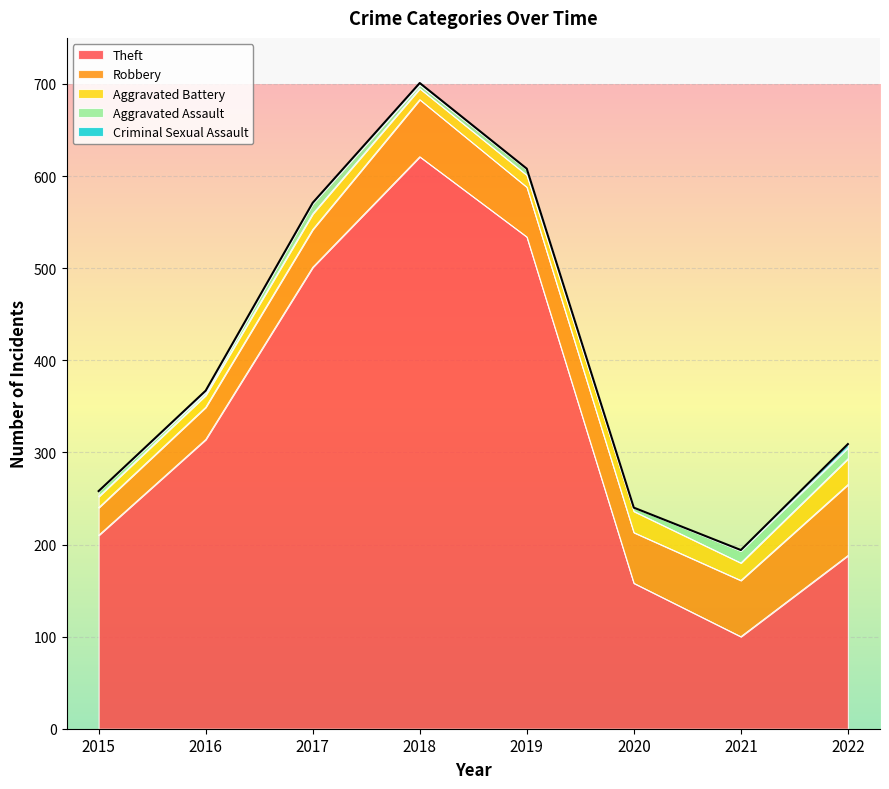

Reading right to left, what are all the values shown in this chart?

Theft: 188	100	158	534	621	501	314	210
Robbery: 77	61	55	54	62	41	35	30
Aggravated Battery: 28	19	23	13	12	17	13	12
Aggravated Assault: 12	13	4	6	4	11	3	6
Criminal Sexual Assault: 4	1	0	1	2	1	2	0